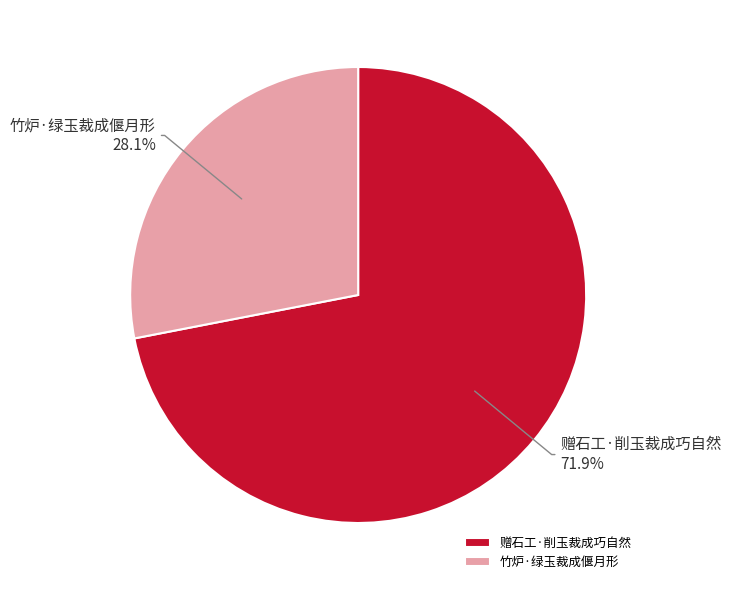

Combined, what portion of the pie is 赠石工·削玉裁成巧自然 and 竹炉·绿玉裁成偃月形?

100.0%